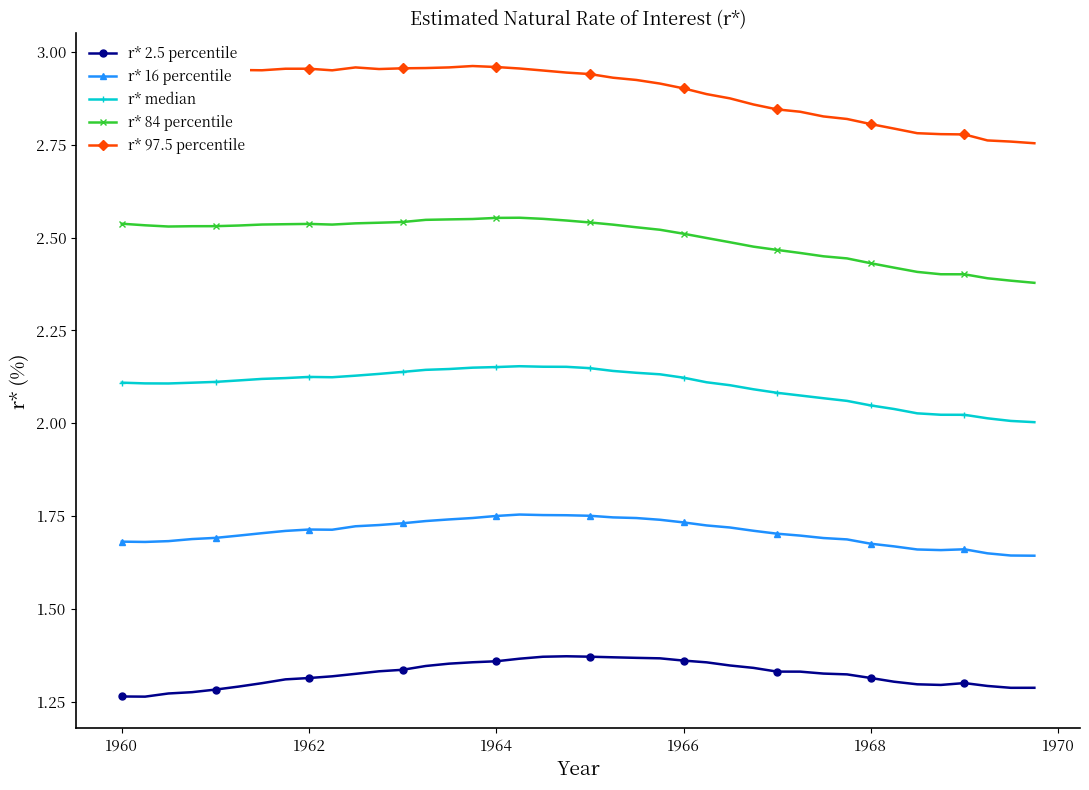

True or false: r* 84 percentile and r* 16 percentile cross at least once.

False